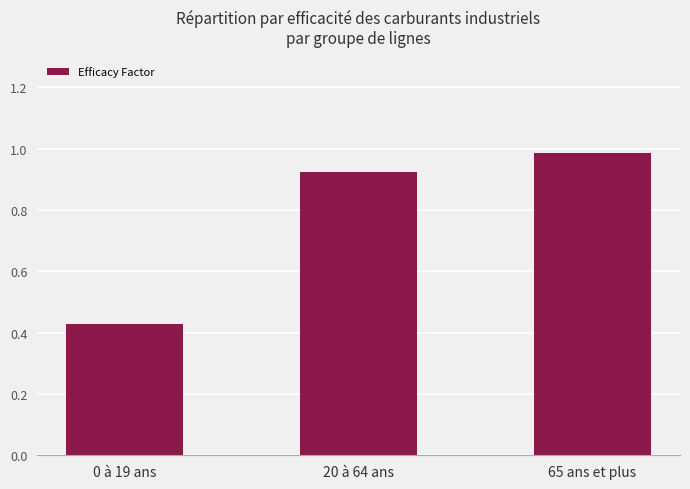

What is the label of the 2nd bar from the right?

20 à 64 ans